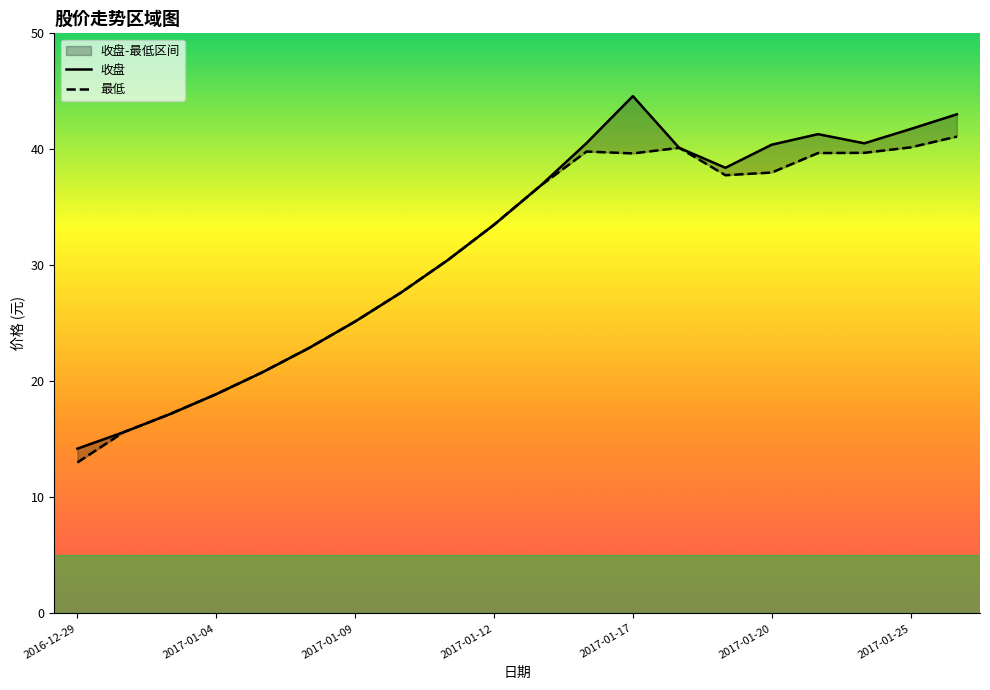

How many series are shown in this chart?

2